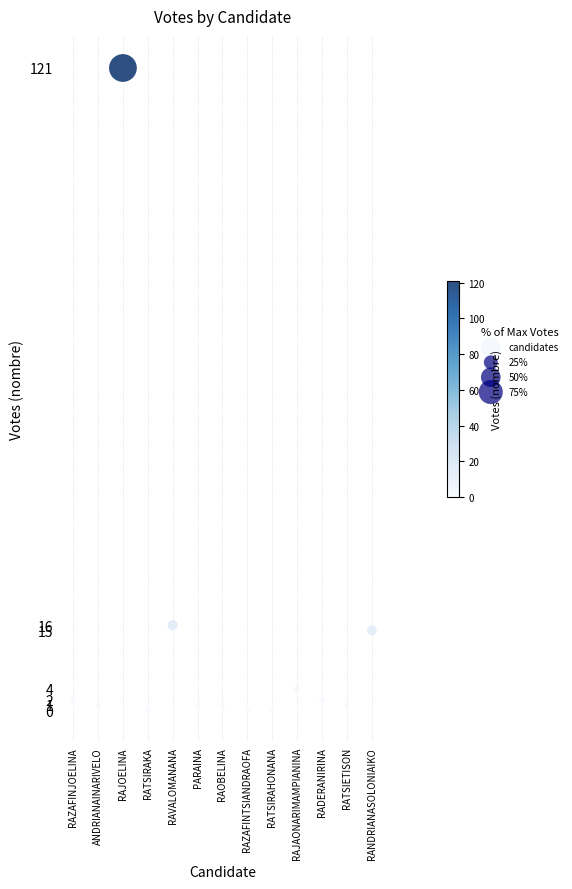

What is the range of X values (max minus min)?

12